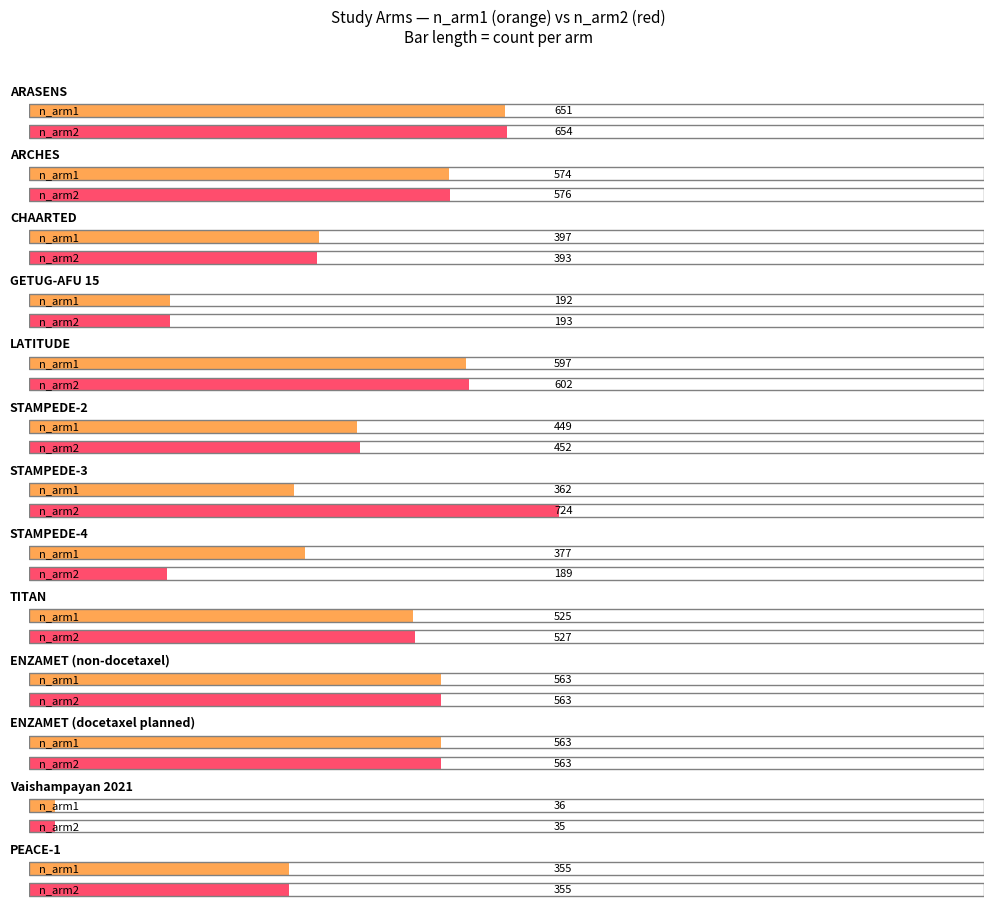

What is the lowest value of the n_arm1 series?

36